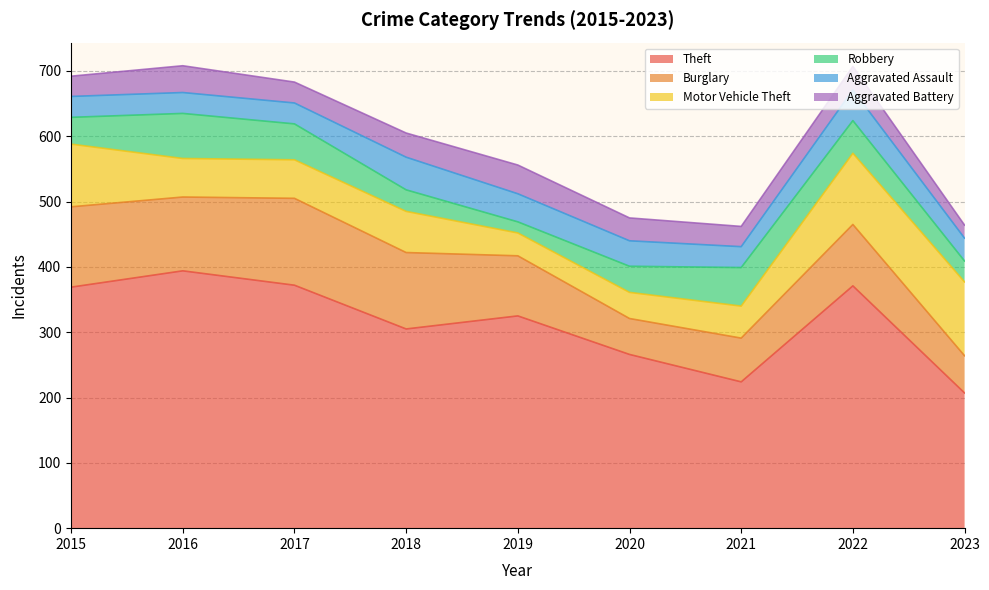

What is the minimum value for Motor Vehicle Theft?

35